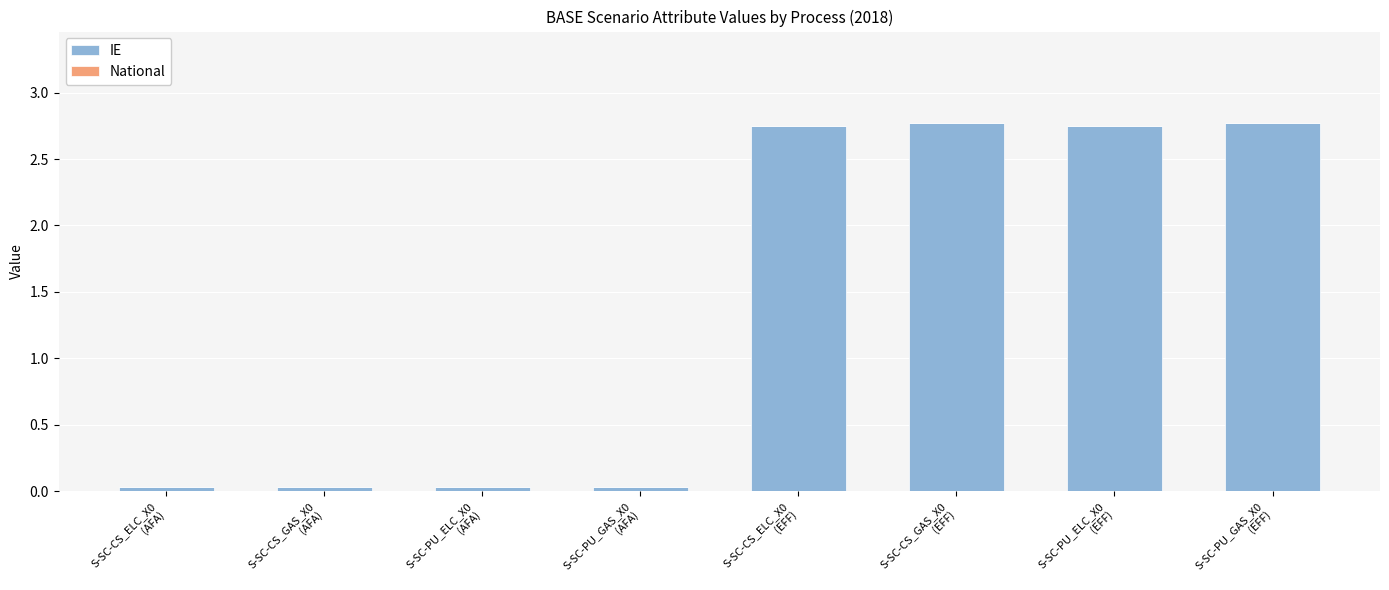

How many categories are shown in the chart?

8